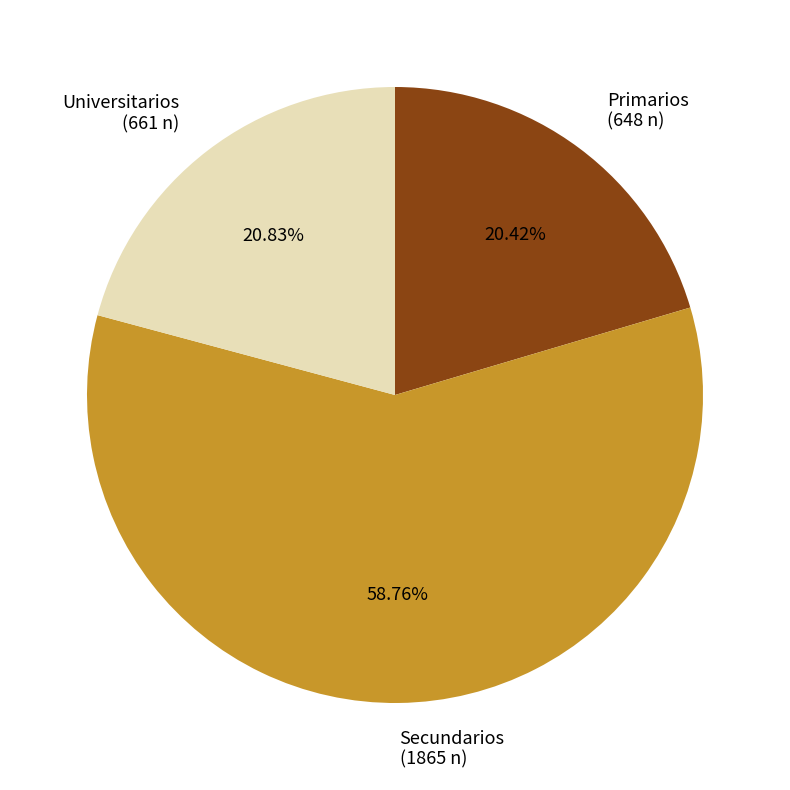

To the nearest percent, what percentage of the pie is Universitarios?

21%